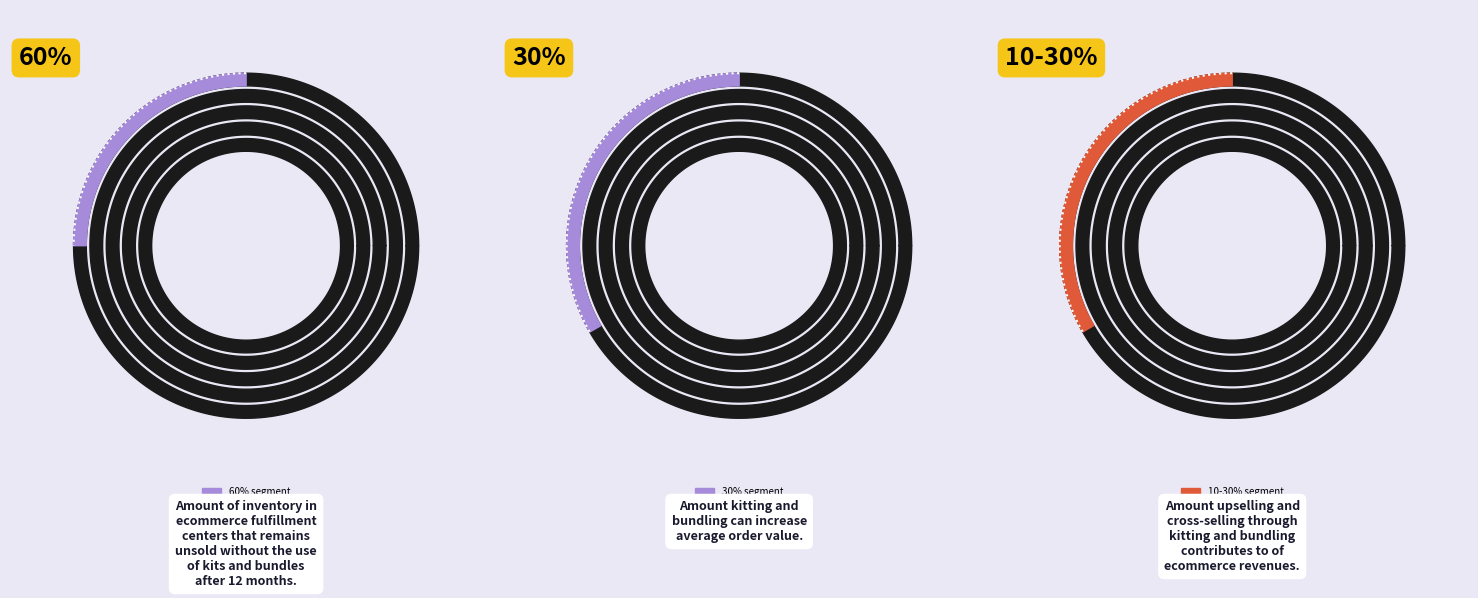

Count the number of slices in the pie.

10